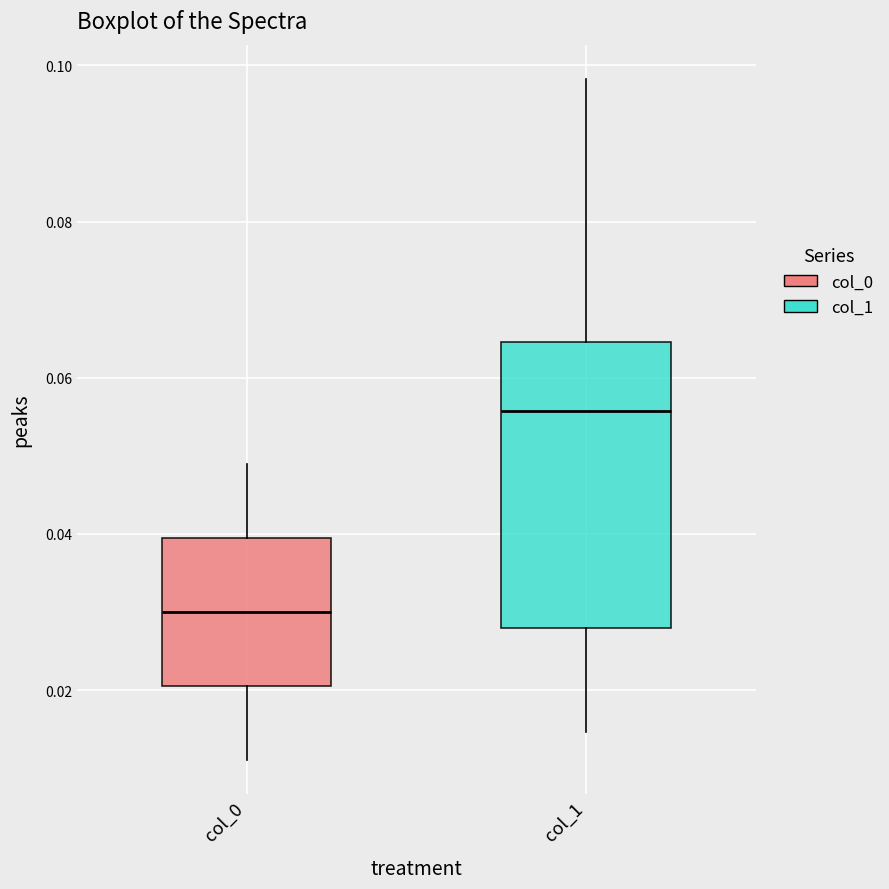

Which box has the lowest median line?

col_0